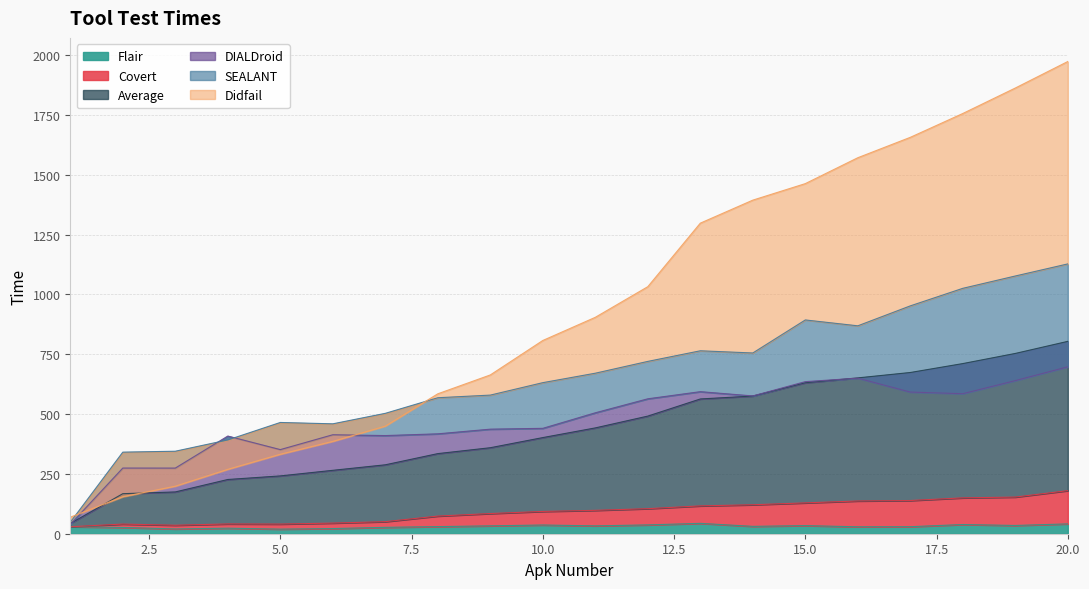

At which category is the sum across all series the highest?

20